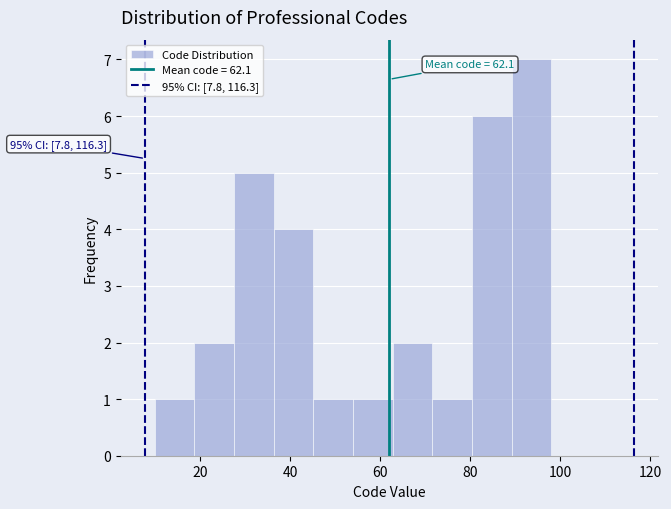

Over which range of the x-axis is the bar tallest?

89.2 to 98.0